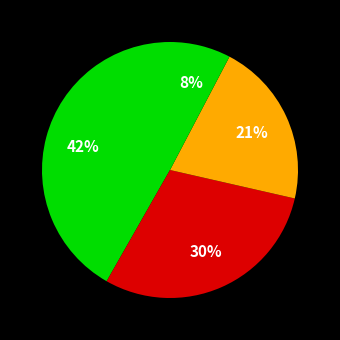

To the nearest percent, what is the average slice percentage?

25%